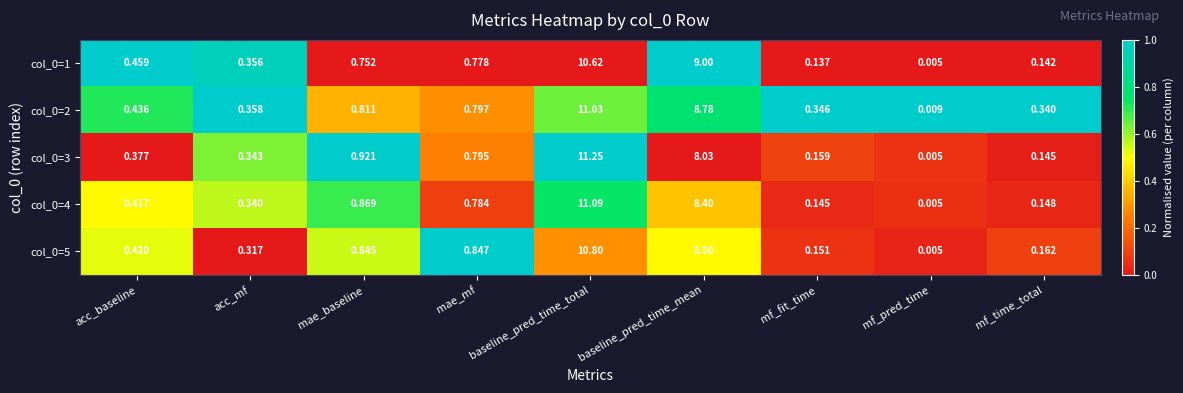

Which label corresponds to the smallest value in the chart?

mf_pred_time